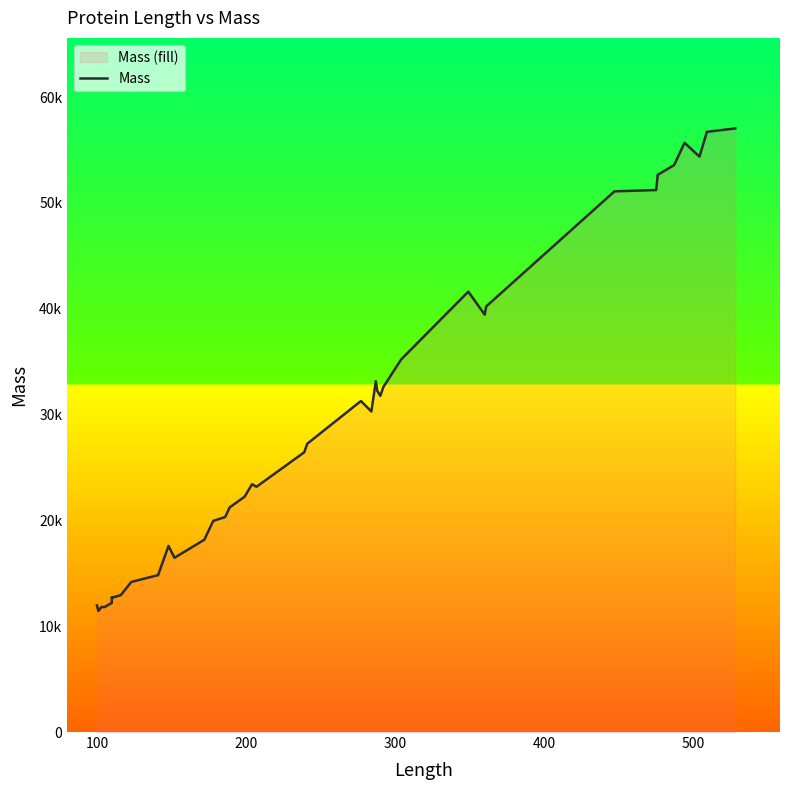

Does the chart display data point markers on the line(s)?

No